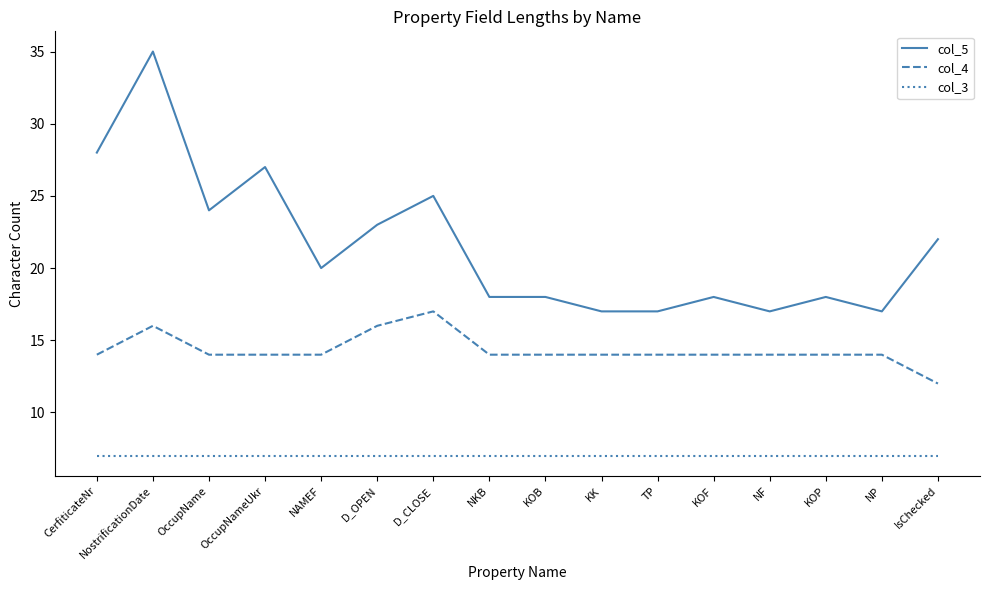

What position from the right is NKB?

9